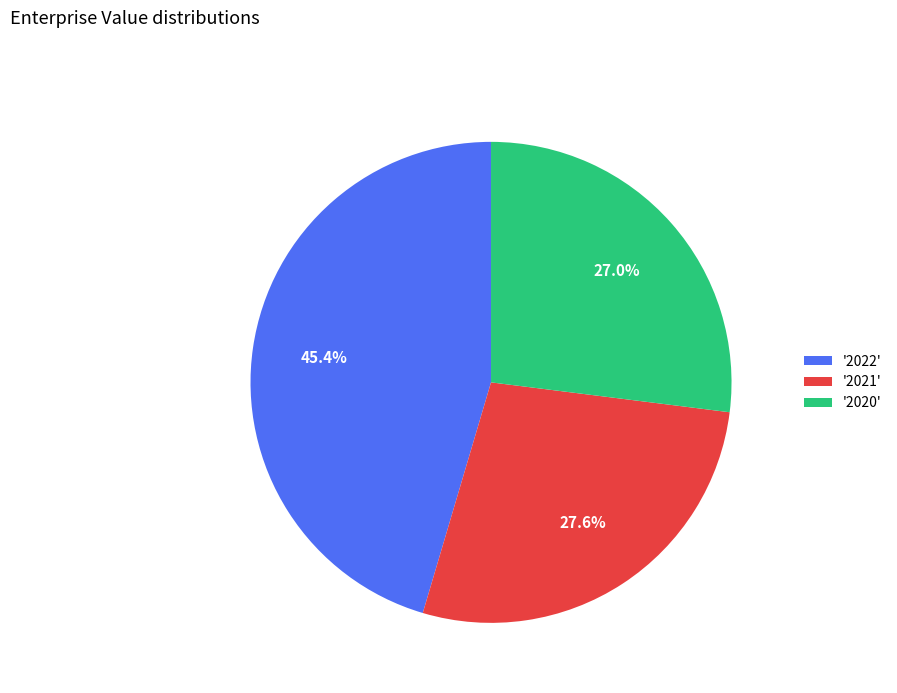

Is '2020' the majority of the pie?

No